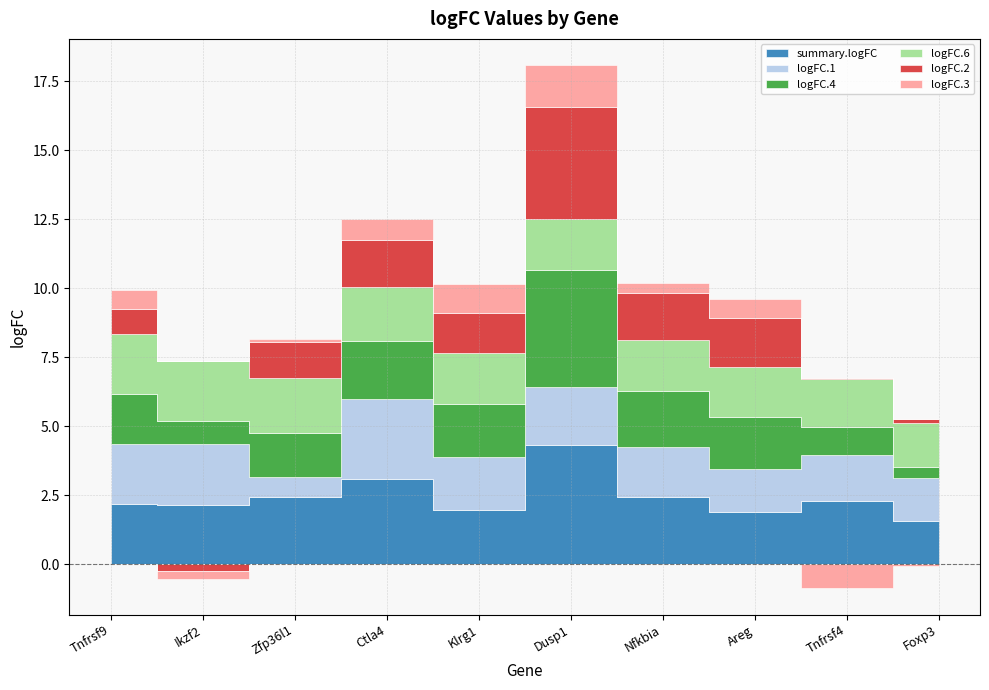

The value of logFC.1 at Tnfrsf9 is 2.2. True or false?

True